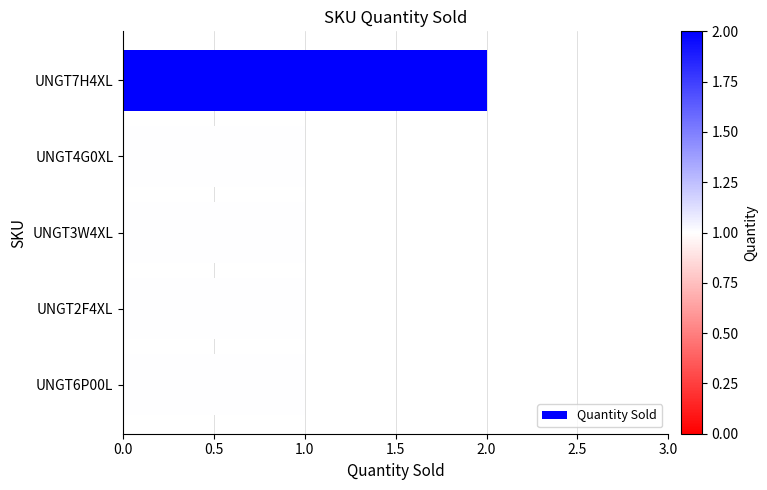

What is the label of the 1st bar from the bottom?

UNGT6P00L